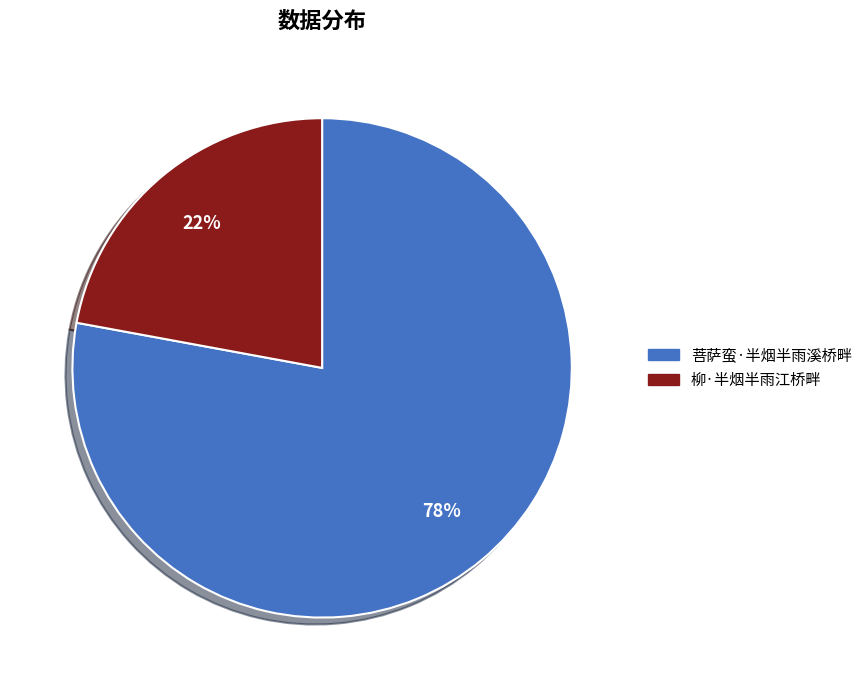

Rank the categories by value from lowest to highest.

柳·半烟半雨江桥畔, 菩萨蛮·半烟半雨溪桥畔